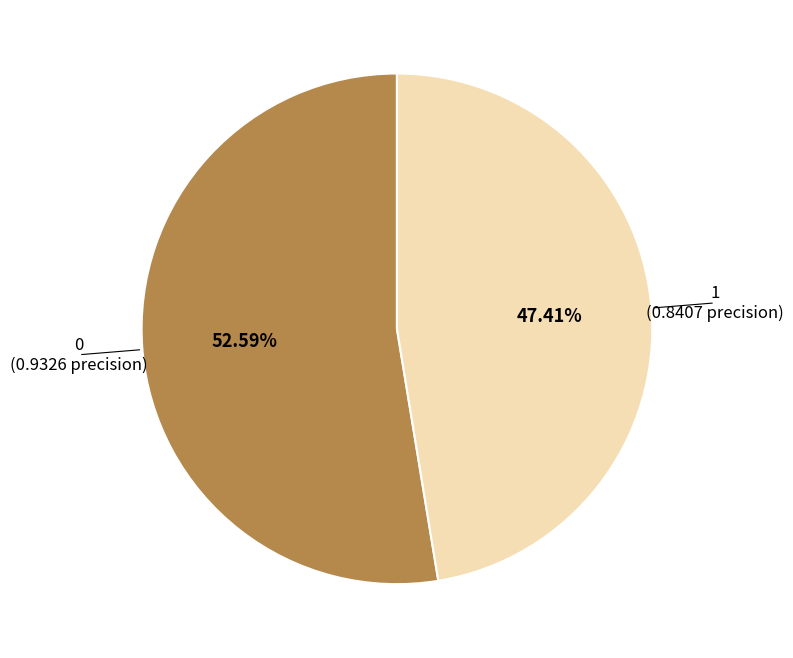

How many segments does this pie chart have?

2